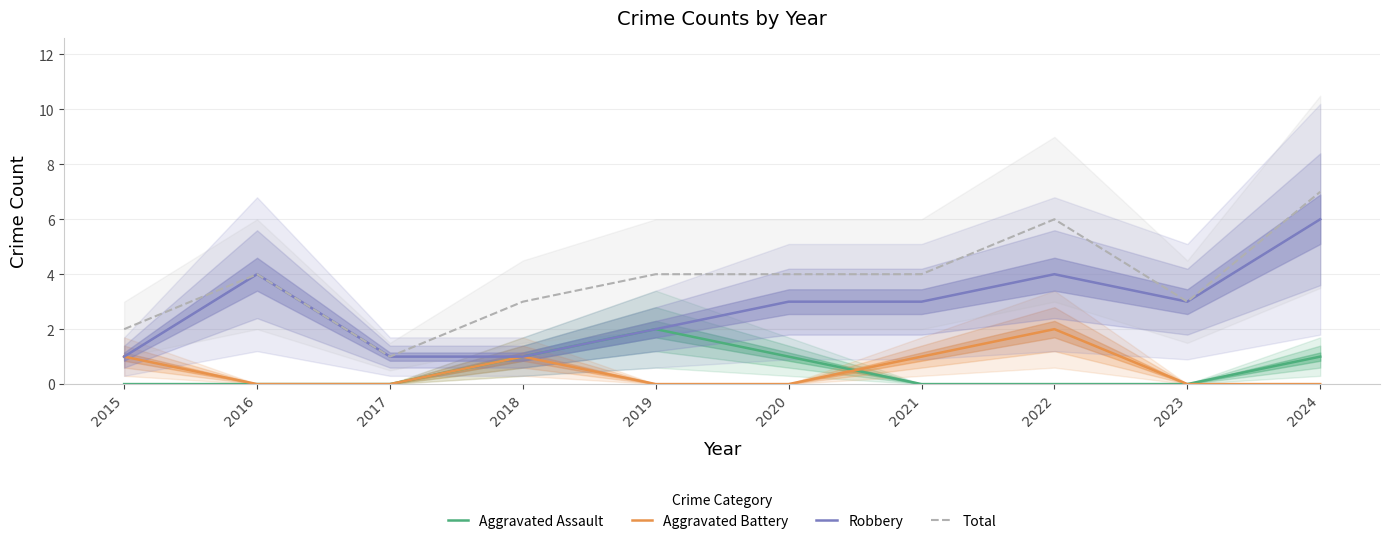

At which label does Robbery reach its minimum?

2015